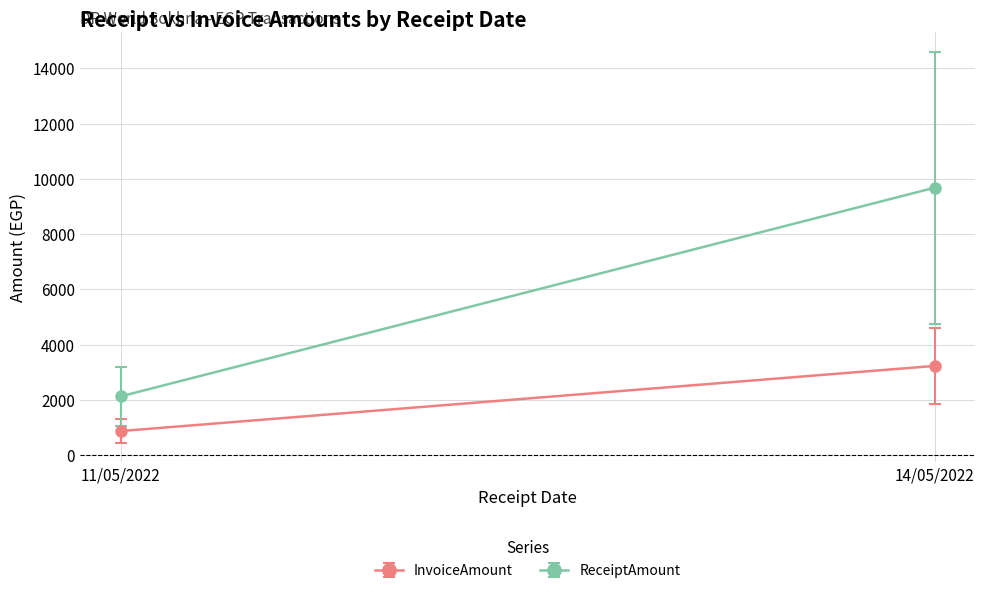

How many data points does each series have?

2